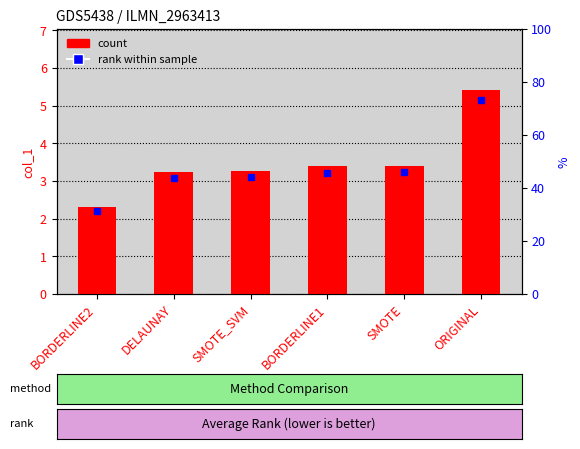

What is the sum of the values at ORIGINAL and BORDERLINE2?

7.7